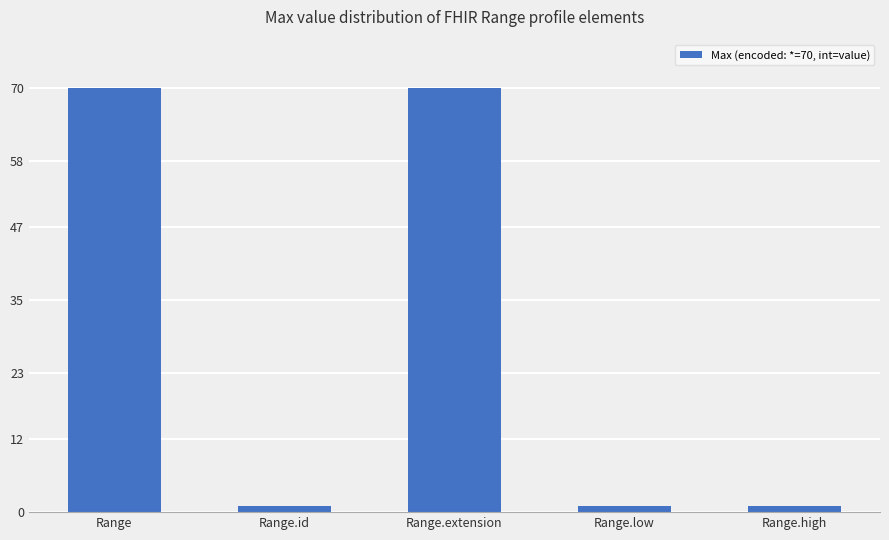

True or false: the data shows 30 at Range.extension.

False